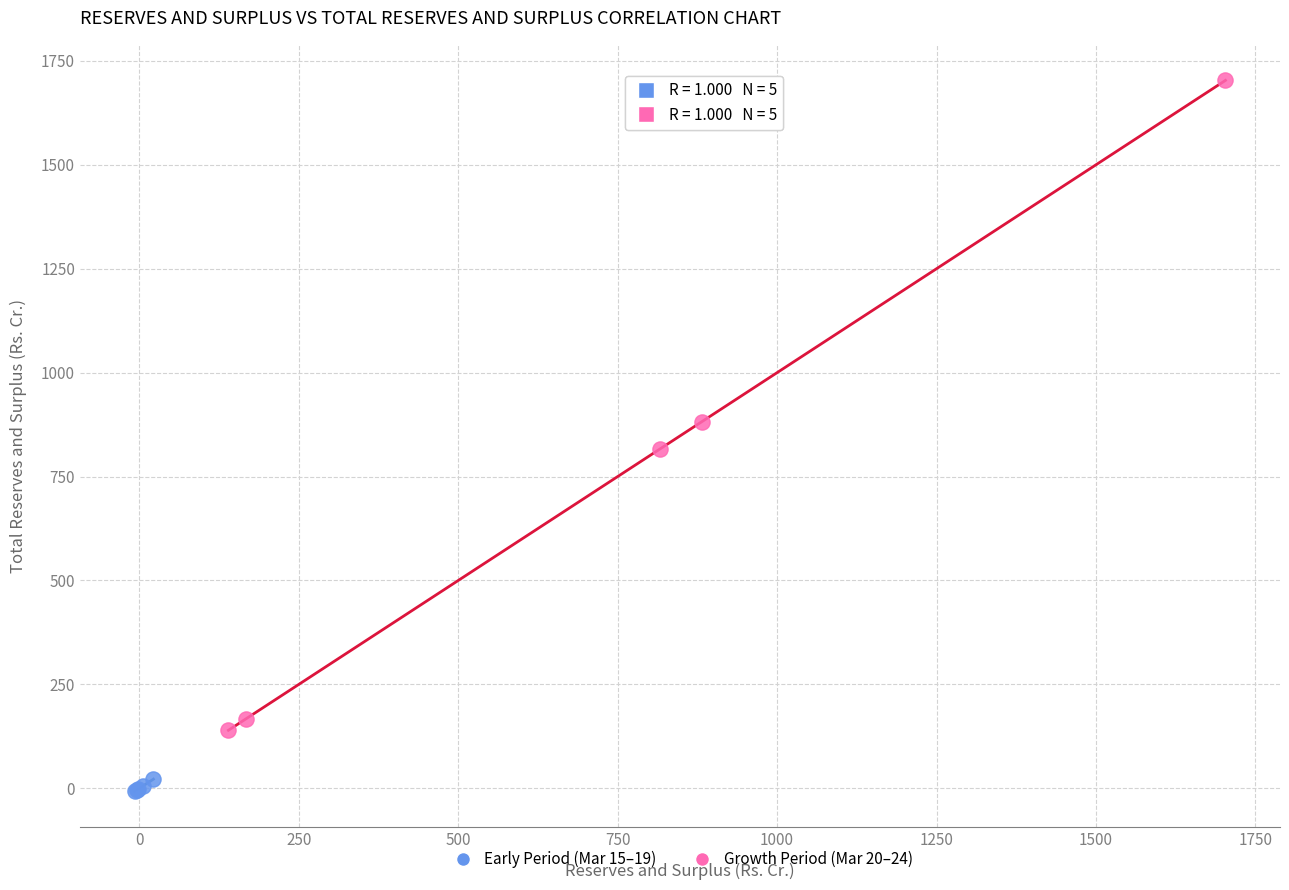

Which series has the widest spread of Y values?

Growth Period (Mar 20–24)